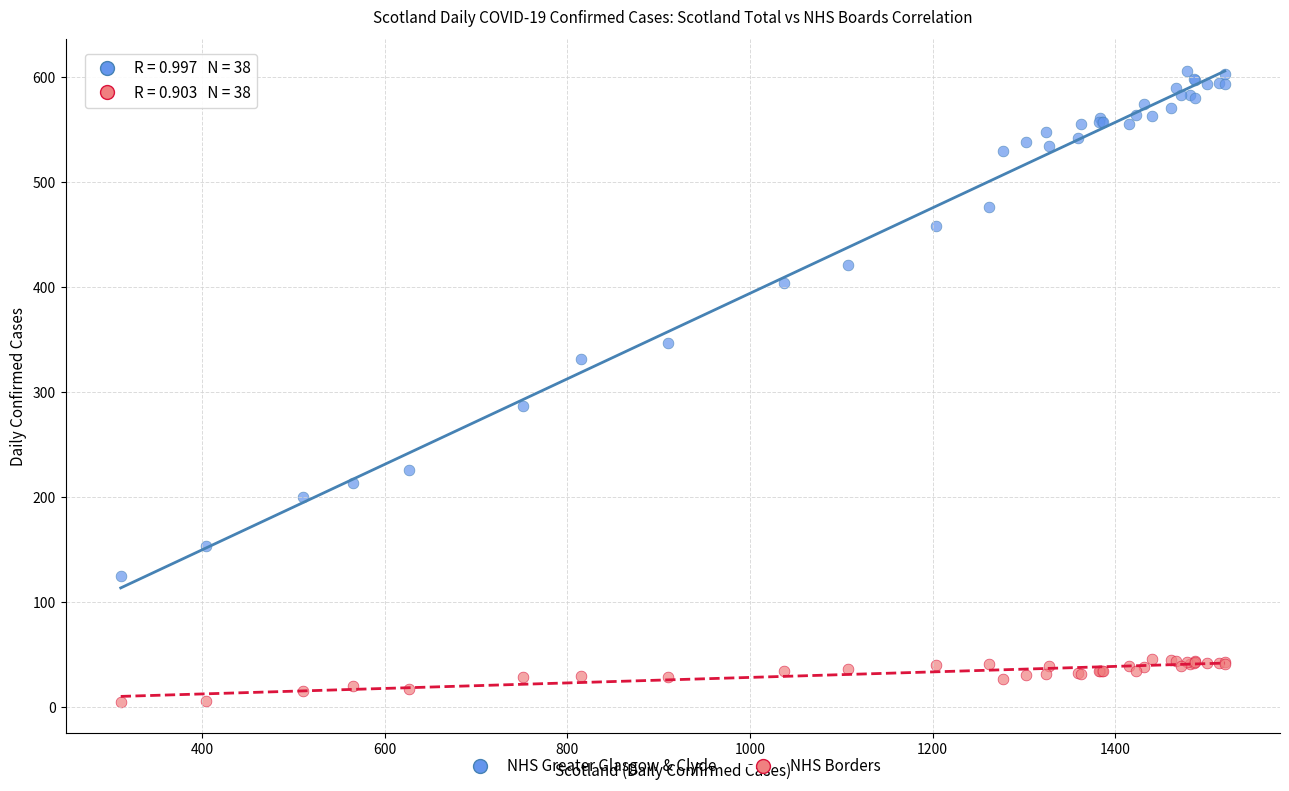

Across all series, what Y value is closest to 305?

287